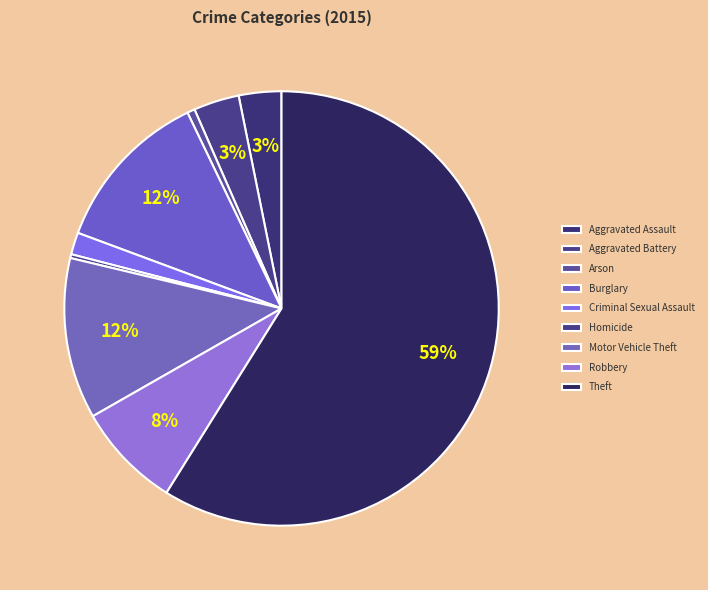

How many slices are in this pie chart?

9